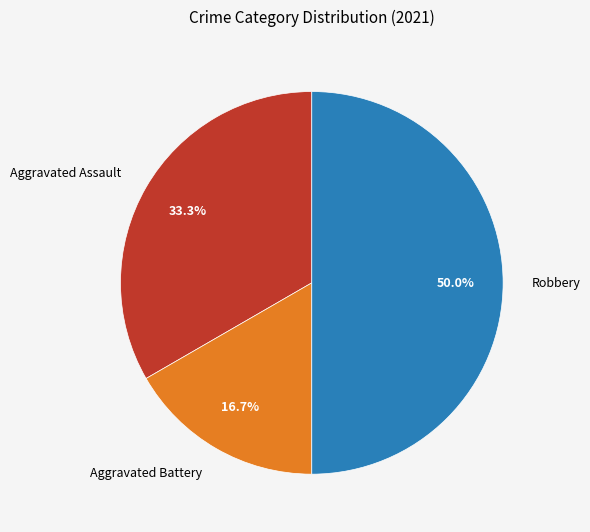

To the nearest percent, what percentage of the pie is Aggravated Battery?

17%